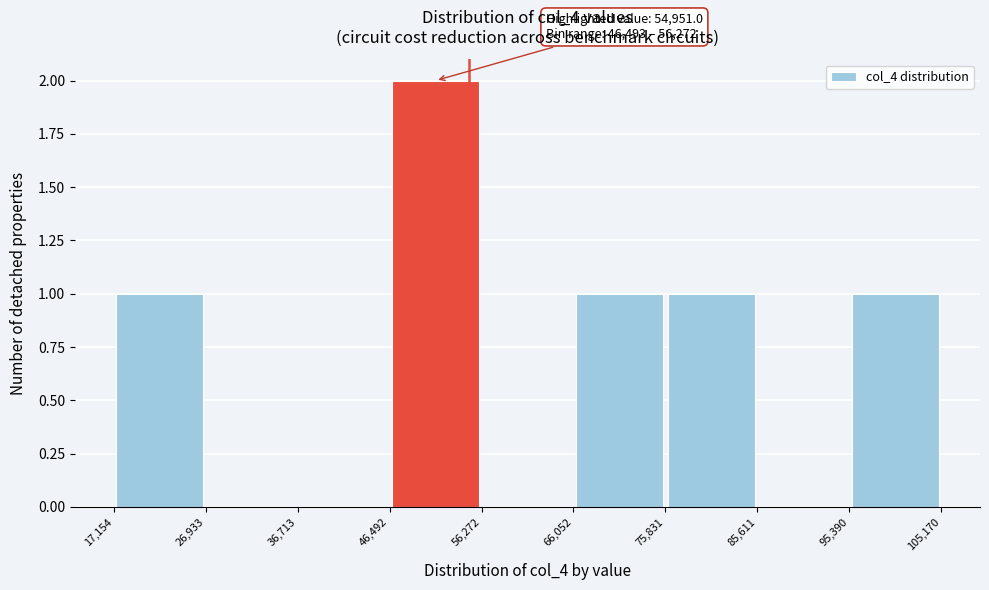

Over which range of the x-axis is the bar tallest?

46,492 to 56,272